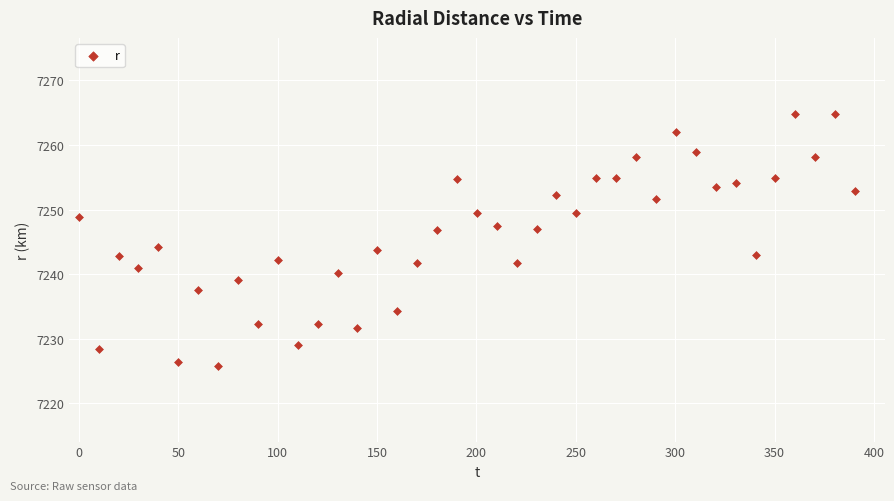

What is the range of X values (max minus min)?

390.5